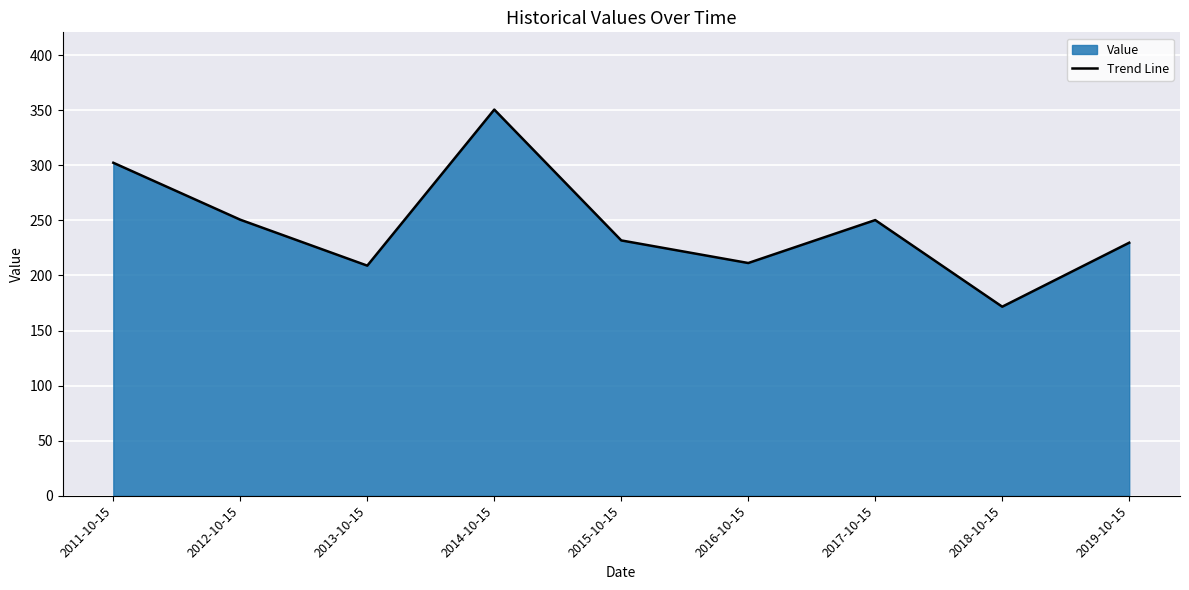

What is the label of the 9th point from the right?

2011-10-15